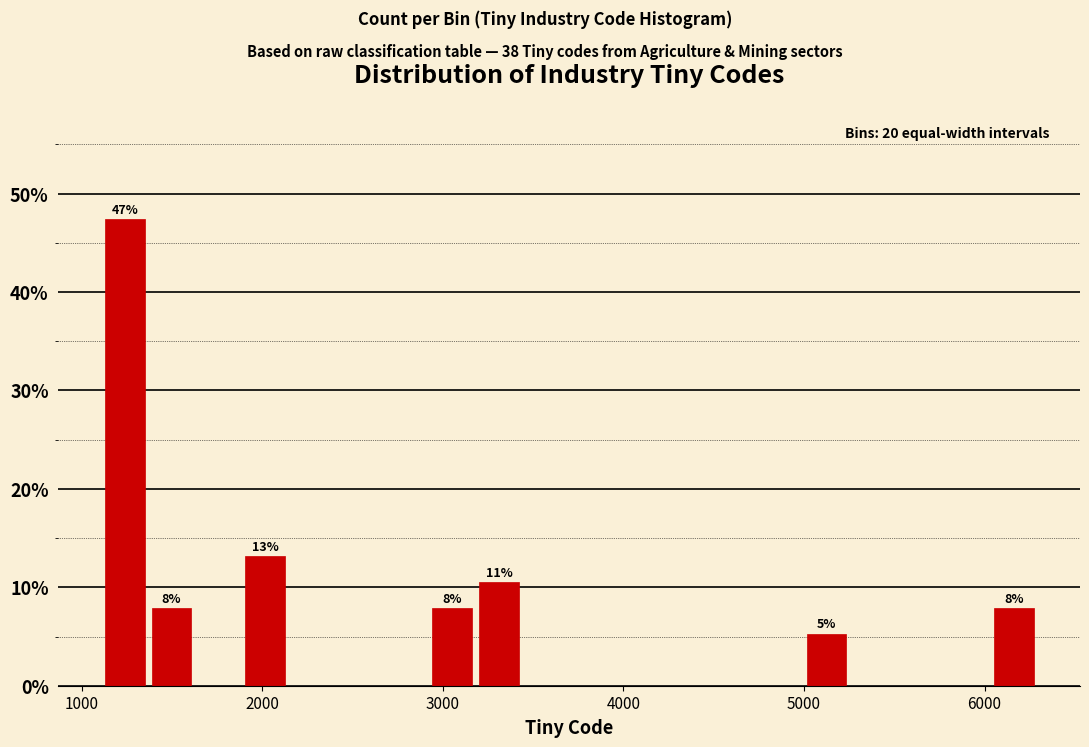

Read against the x-axis, roughly where is the centre of the tallest bar?

1200